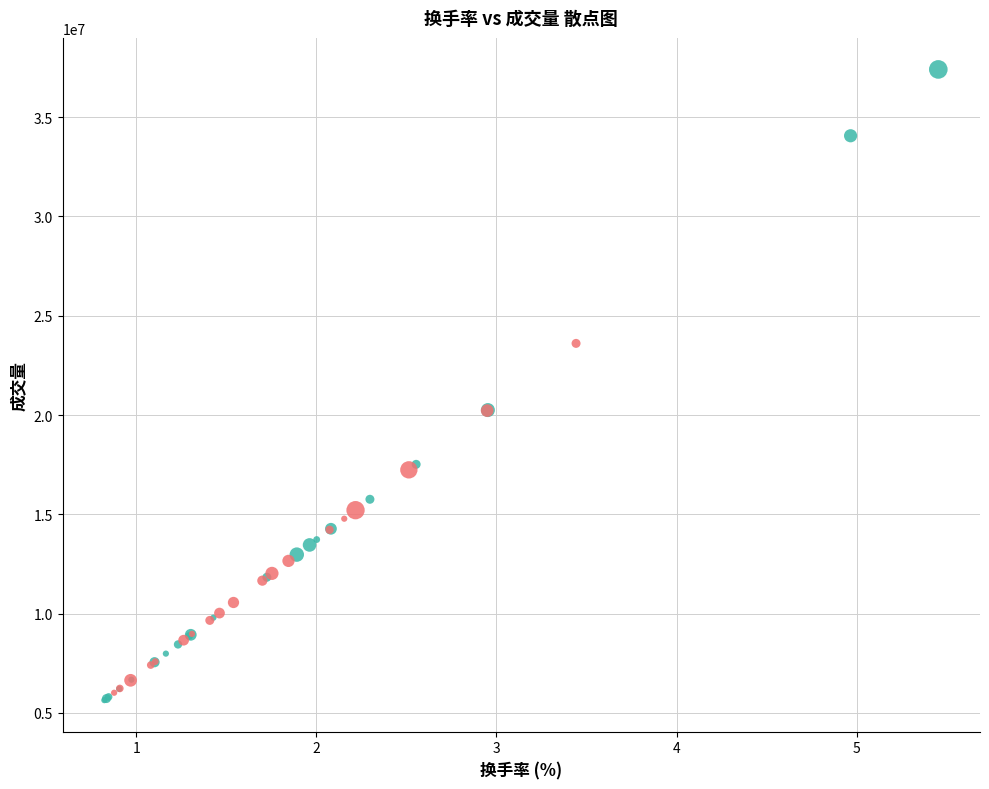

Which series reaches the maximum Y coordinate?

positive (涨)